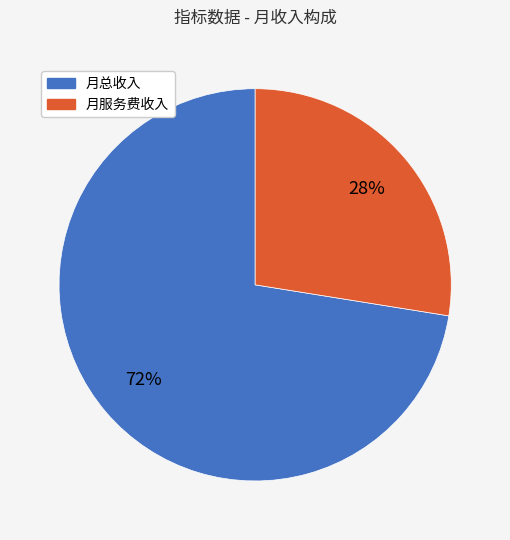

To the nearest percent, what portion does 月总收入 represent?

72%